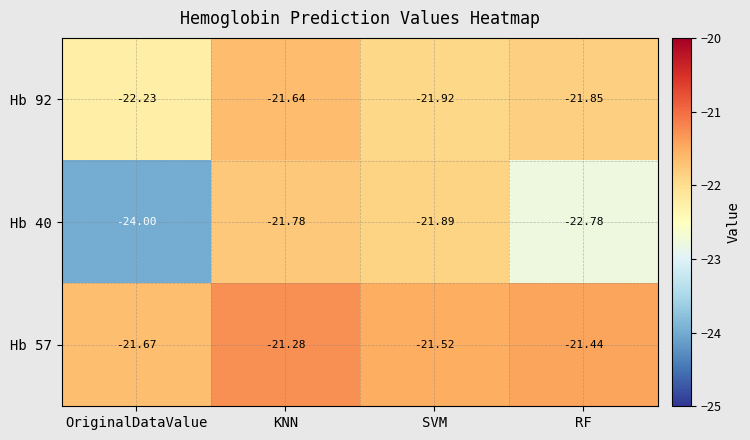

Which label corresponds to the smallest value in the chart?

OriginalDataValue